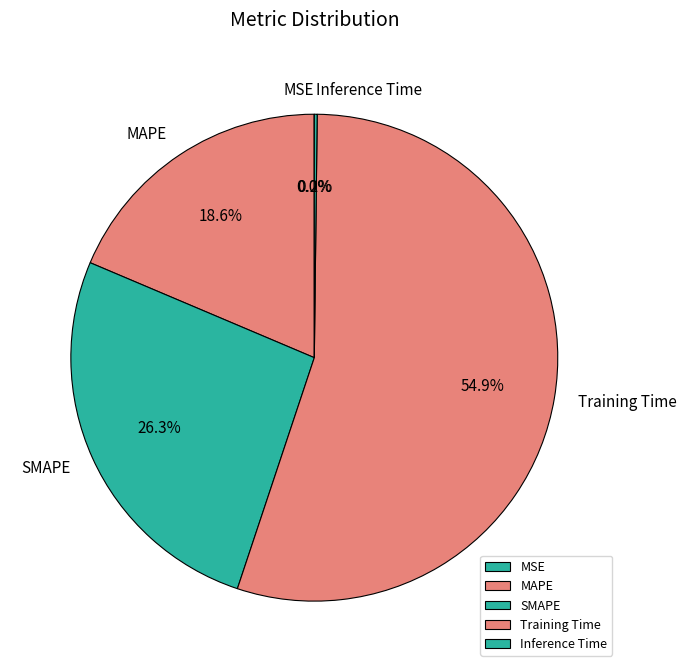

Does MAPE represent more than half of the total?

No